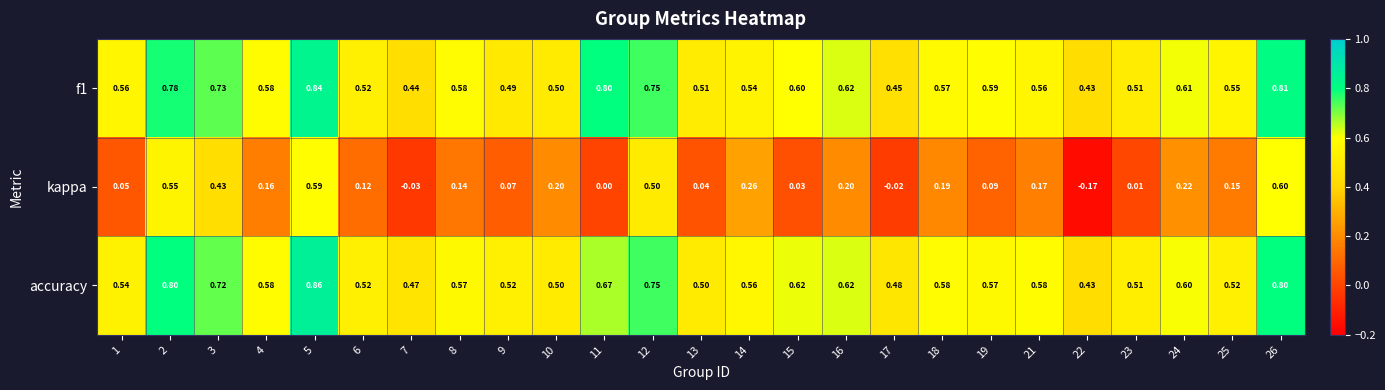

What is the total value across all series at 8?

1.3